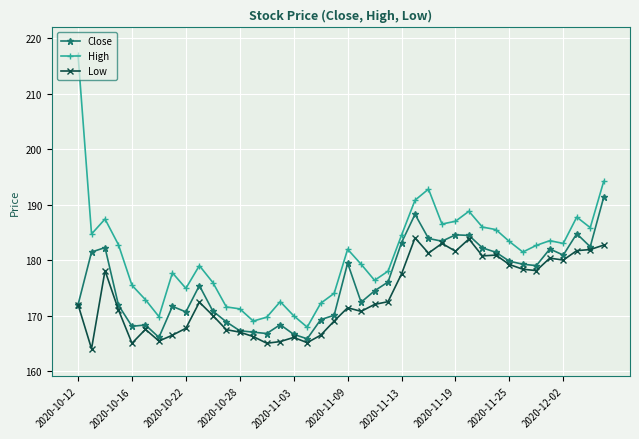

How many lines are shown in the chart?

3